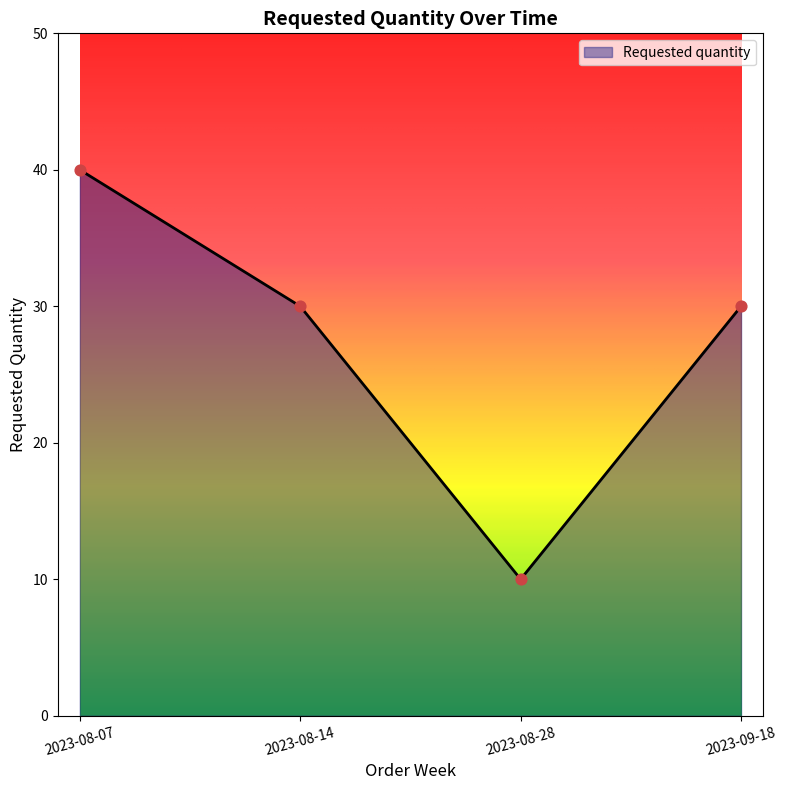

Approximately how many times larger is the value at 2023-08-28 compared to 2023-08-14?

0.3